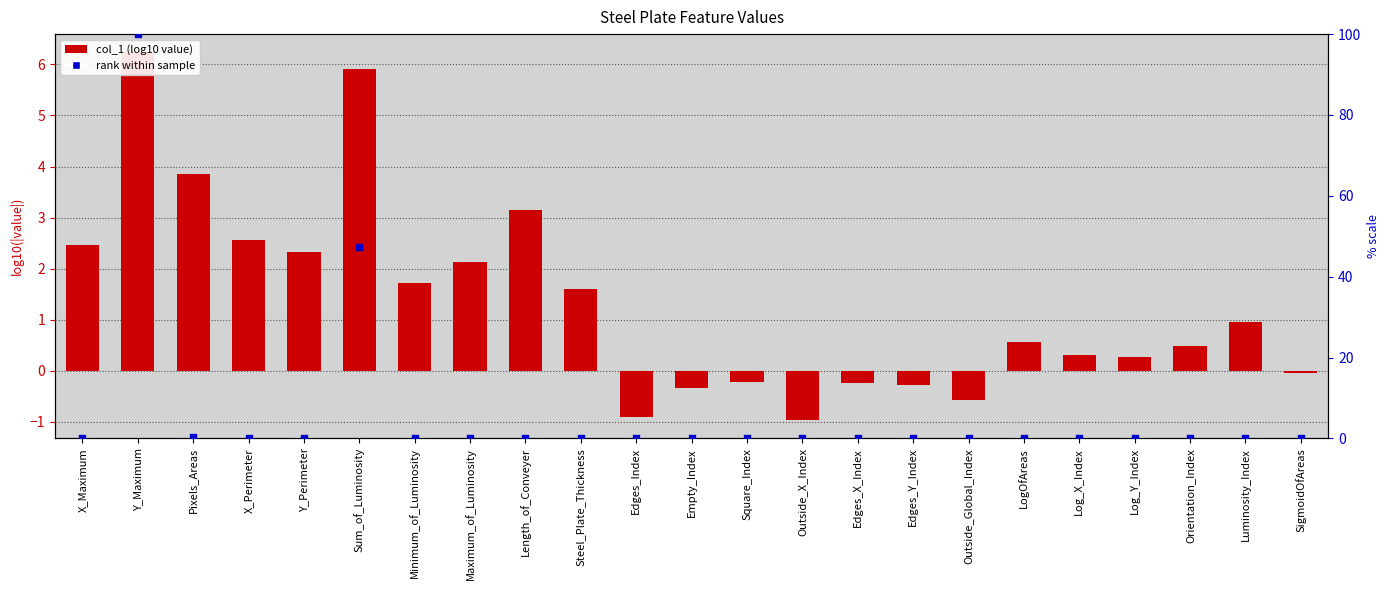

What are all the series names shown in the legend?

col_1, rank within sample